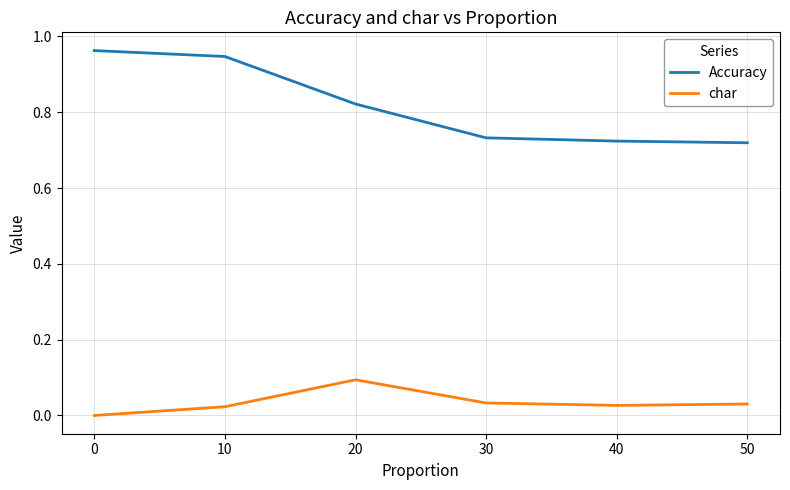

Which series has the largest total across all categories?

Accuracy